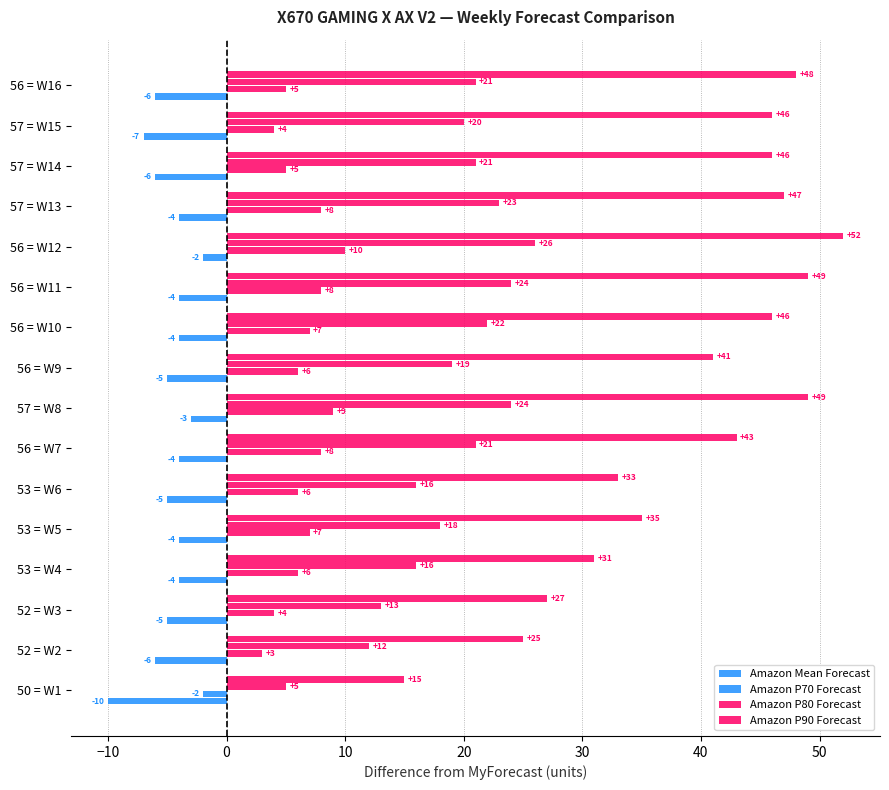

Reading left to right, extract all data points from this chart.

Amazon Mean Forecast: -10	-6	-5	-4	-4	-5	-4	-3	-5	-4	-4	-2	-4	-6	-7	-6
Amazon P70 Forecast: -2	3	4	6	7	6	8	9	6	7	8	10	8	5	4	5
Amazon P80 Forecast: 5	12	13	16	18	16	21	24	19	22	24	26	23	21	20	21
Amazon P90 Forecast: 15	25	27	31	35	33	43	49	41	46	49	52	47	46	46	48